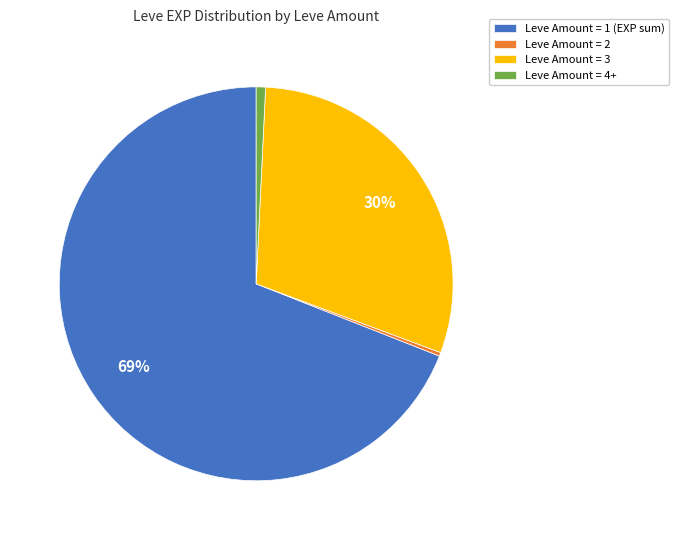

What is the largest slice in the pie chart?

Leve Amount = 1 (EXP sum)